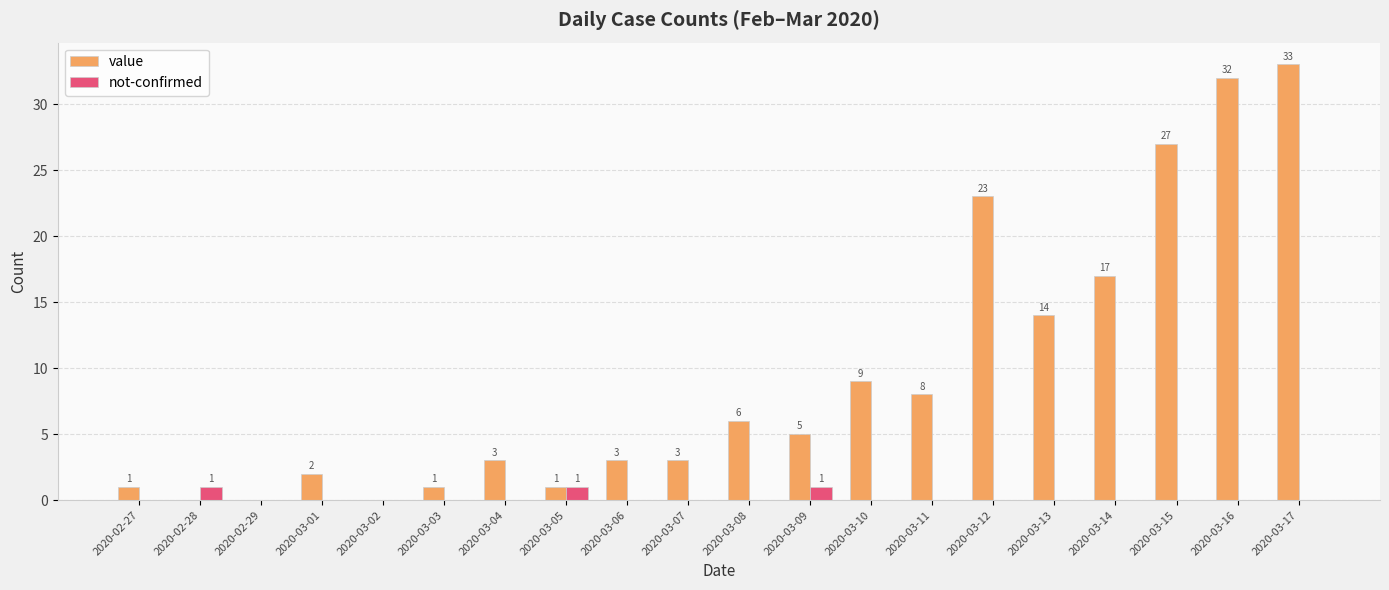

What is the spread (max minus min) of values at 2020-03-17?

33